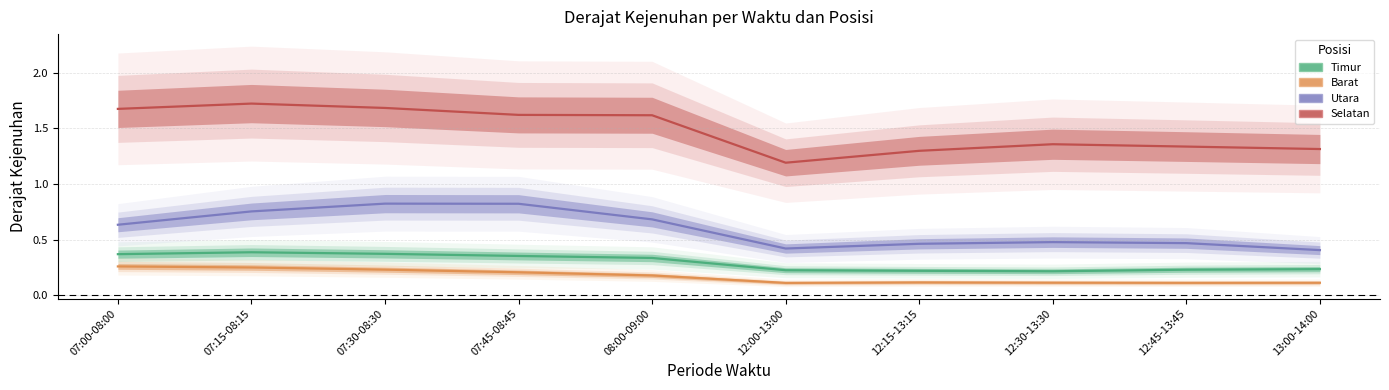

In Selatan, how many points are higher than both neighbors (excluding endpoints)?

2